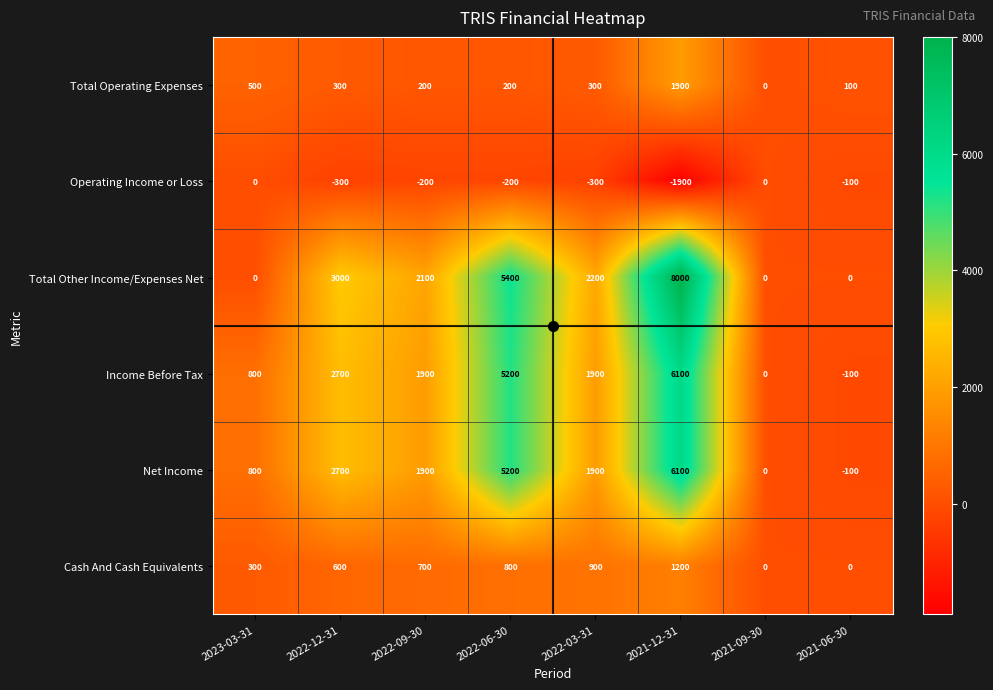

Is it true that Operating Income or Loss equals -933 at 2021-09-30?

False